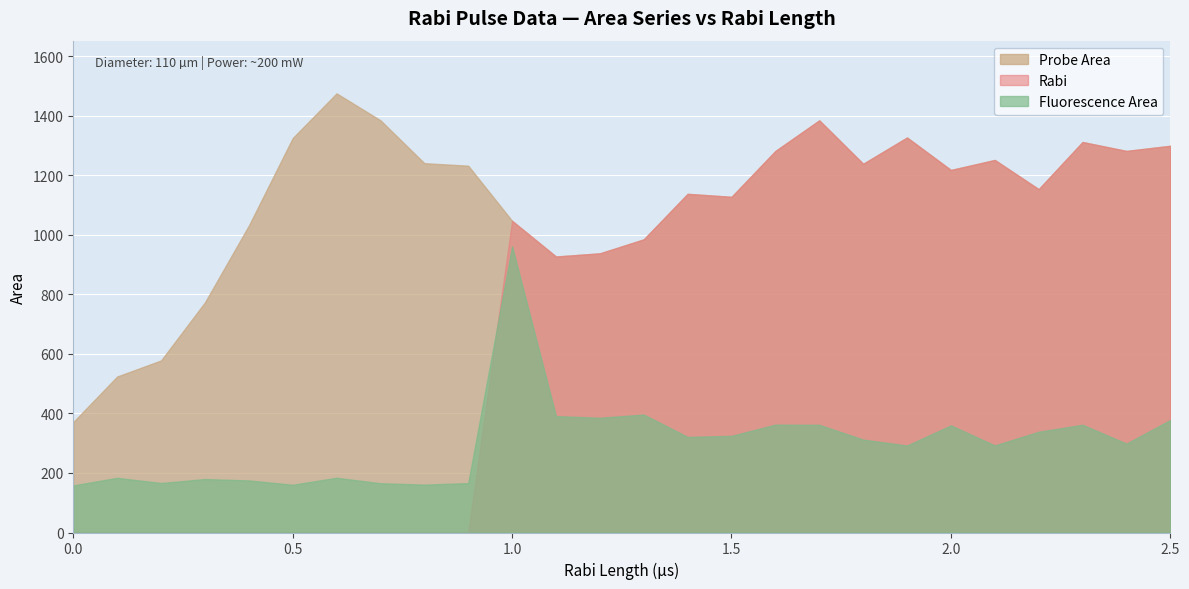

Between 0.2 and 1.6, which series saw the biggest shift?

Rabi